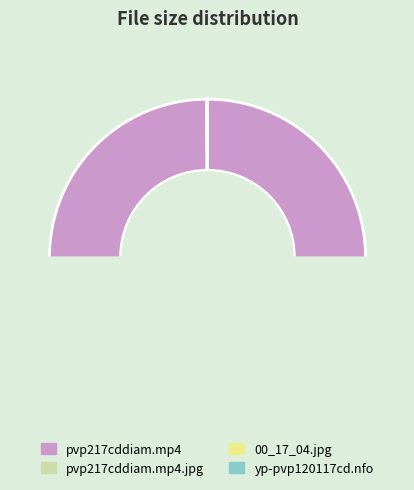

Which slice is the largest?

pvp217cddiam.mp4